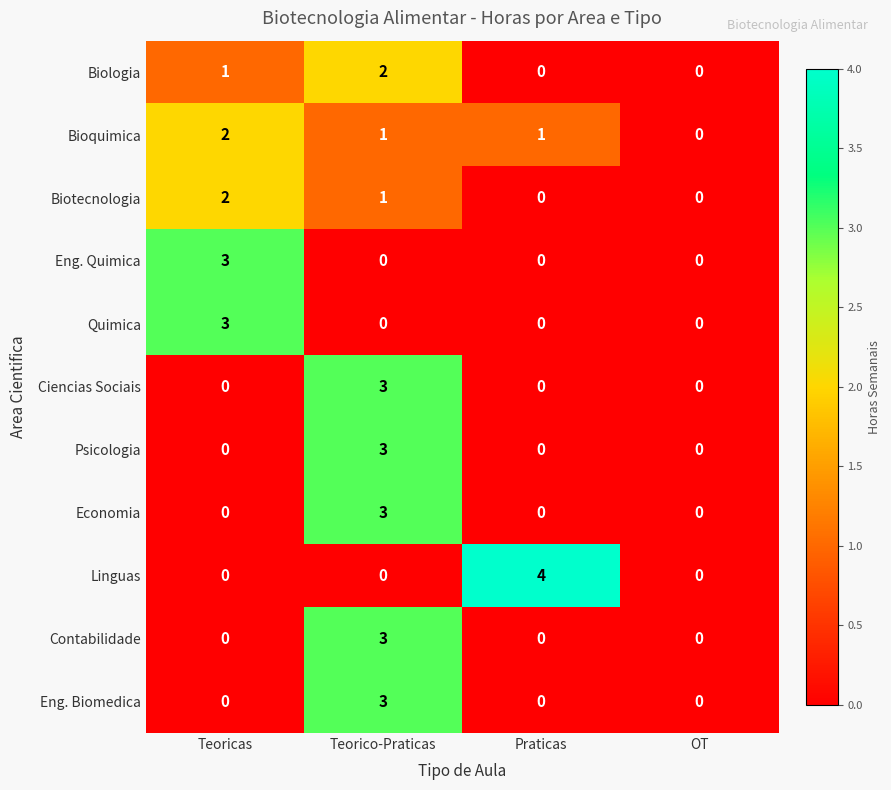

How many Ciencias Sociais values are between 0 and 3?

4